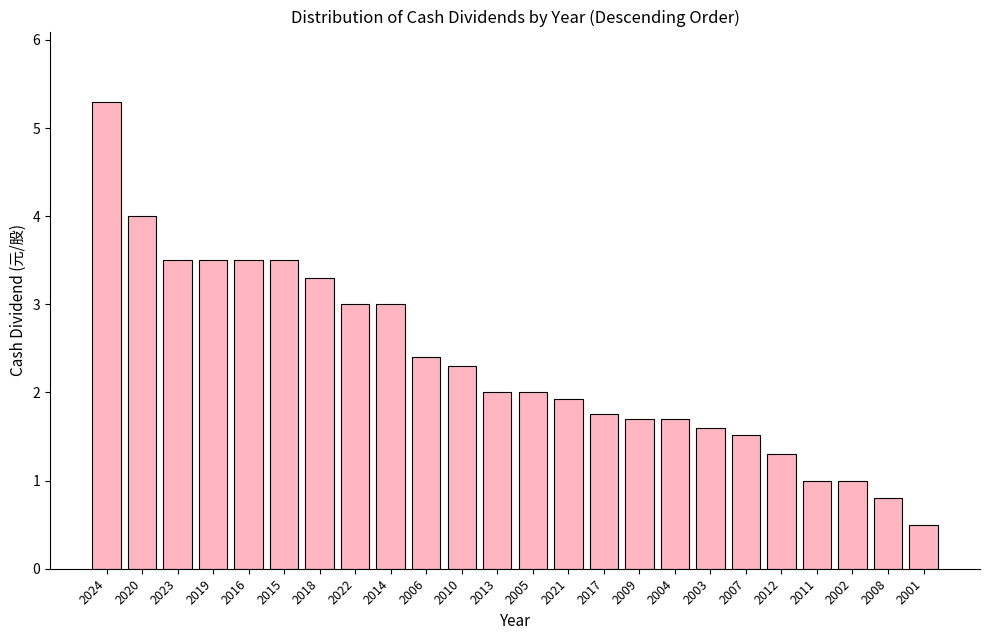

What is the difference between the maximum and minimum values?

4.8